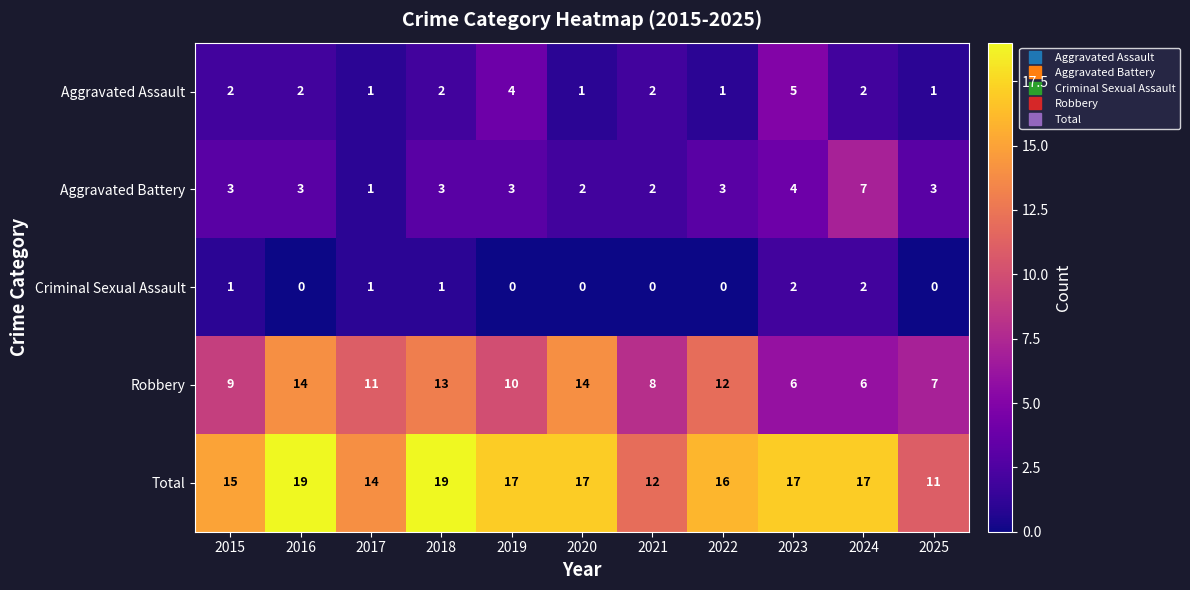

What is the greatest value displayed?

19